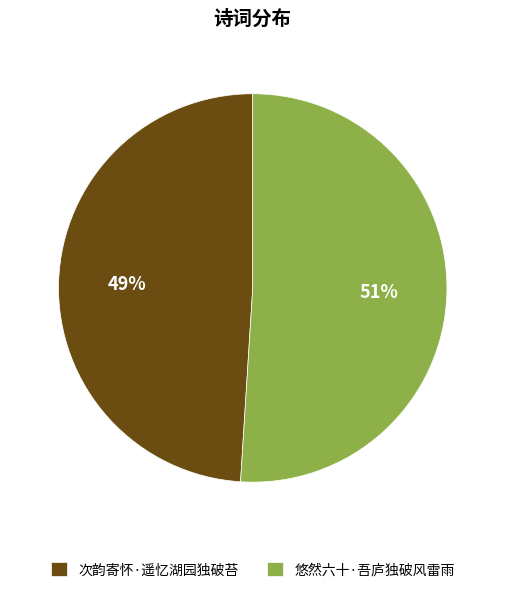

To the nearest percent, what is the average slice percentage?

50%